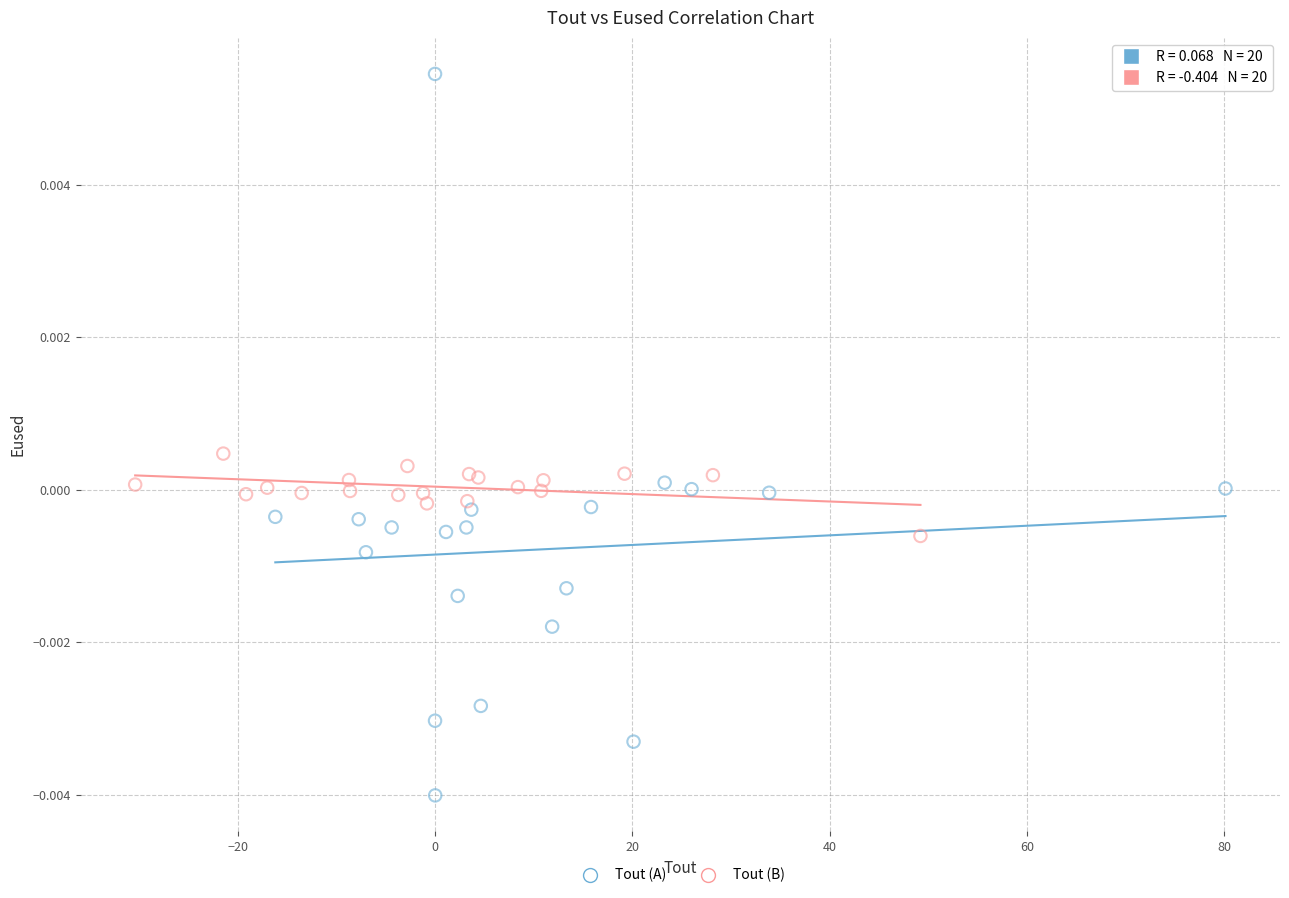

Which series contains the lowest Y value?

Tout (A)